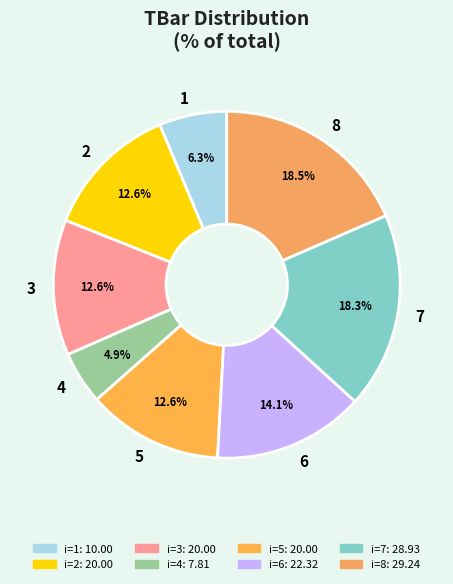

Count the number of slices in the pie.

8